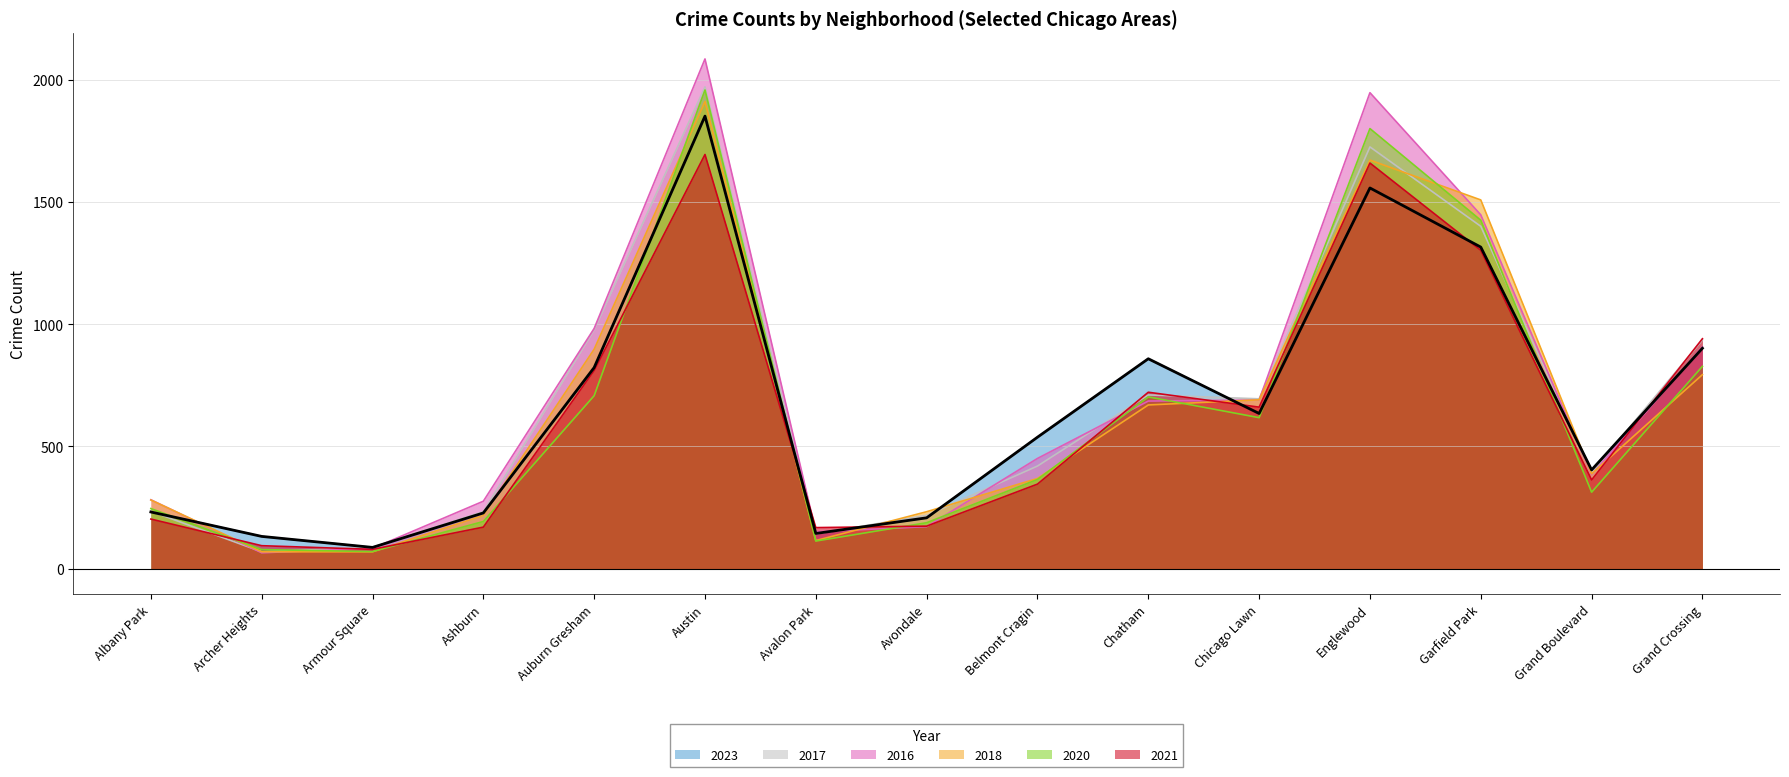

Between Avalon Park and Belmont Cragin, which series saw the biggest shift?

2023